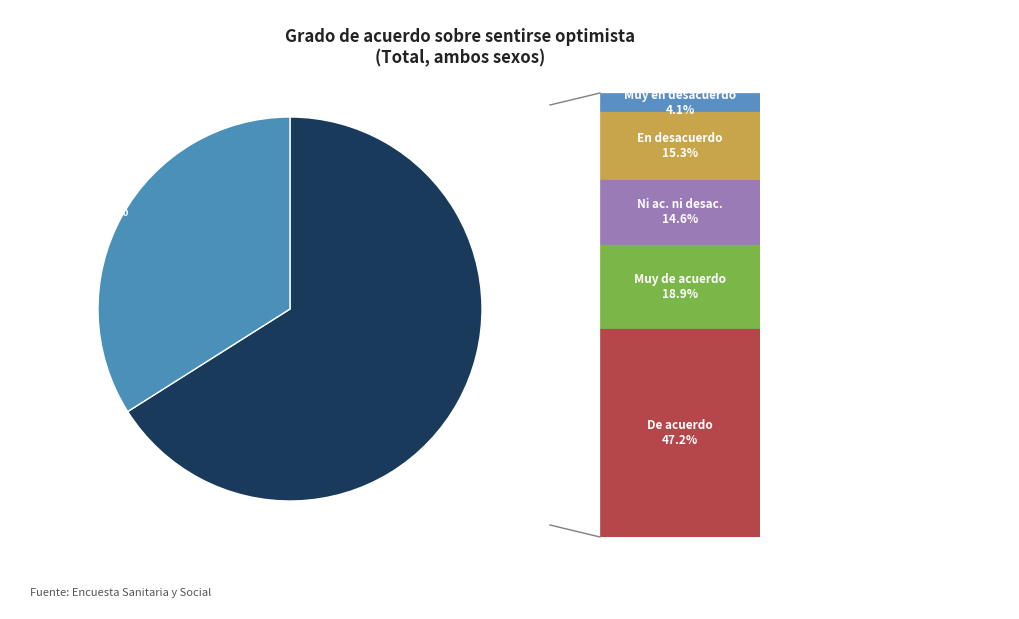

Is there any slice that represents more than half of the pie?

Yes